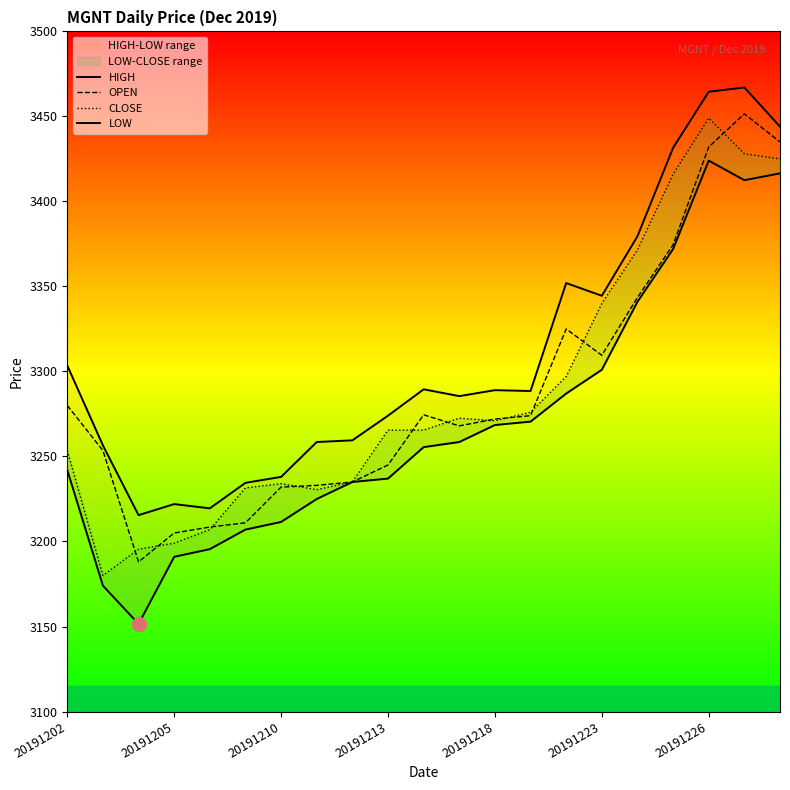

What is the highest value of the OPEN series?

3451.5